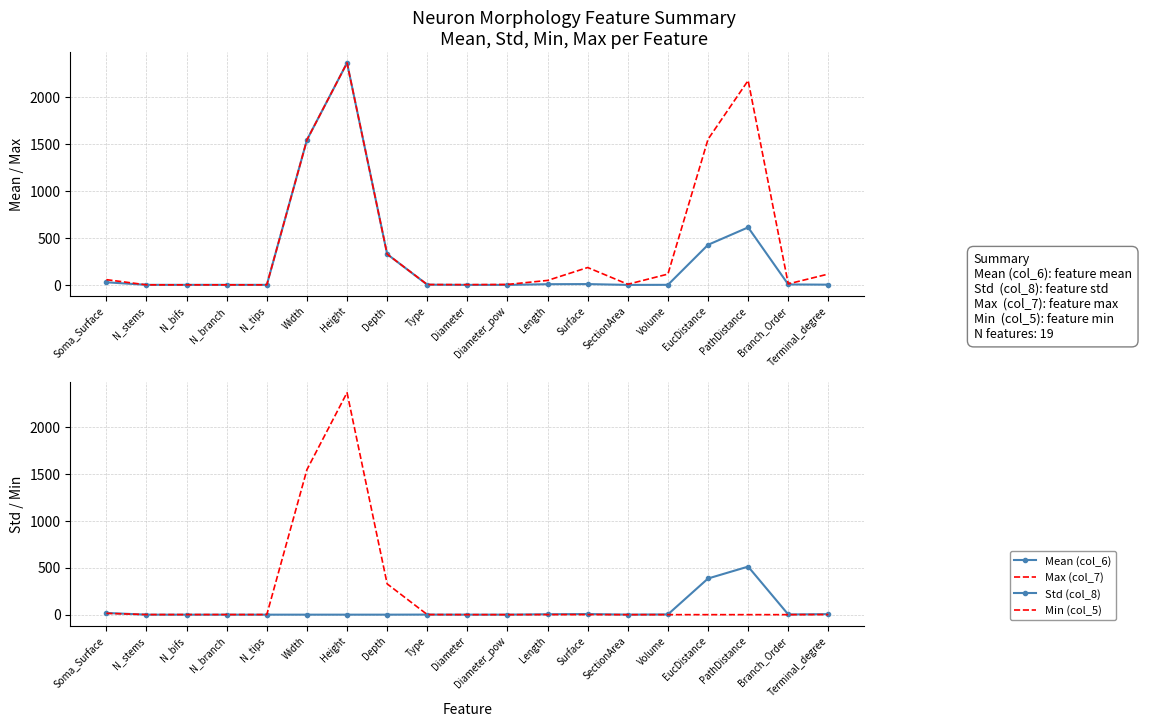

How many values in the Max (col_7) series are below 48?

9